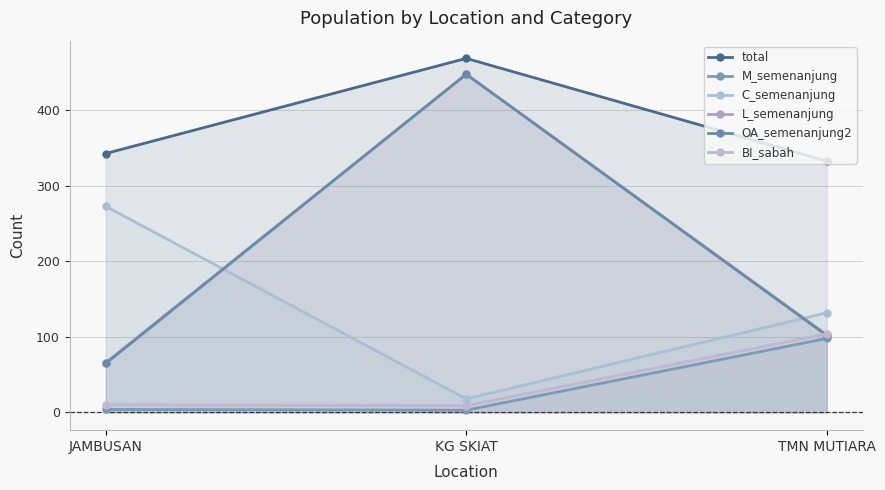

Is the value of M_semenanjung at JAMBUSAN greater than the value of OA_semenanjung2 at KG SKIAT?

No